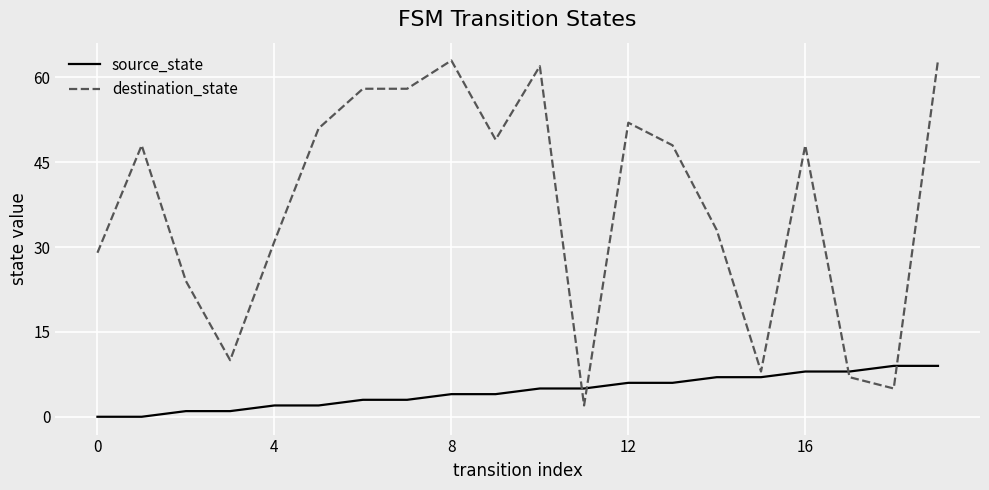

Which series ends up on top after the final intersection of source_state and destination_state?

destination_state